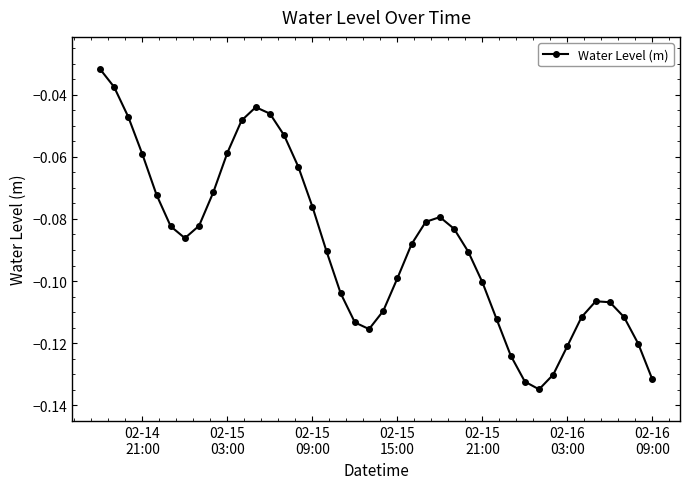

What is the sum of all values?

-3.6